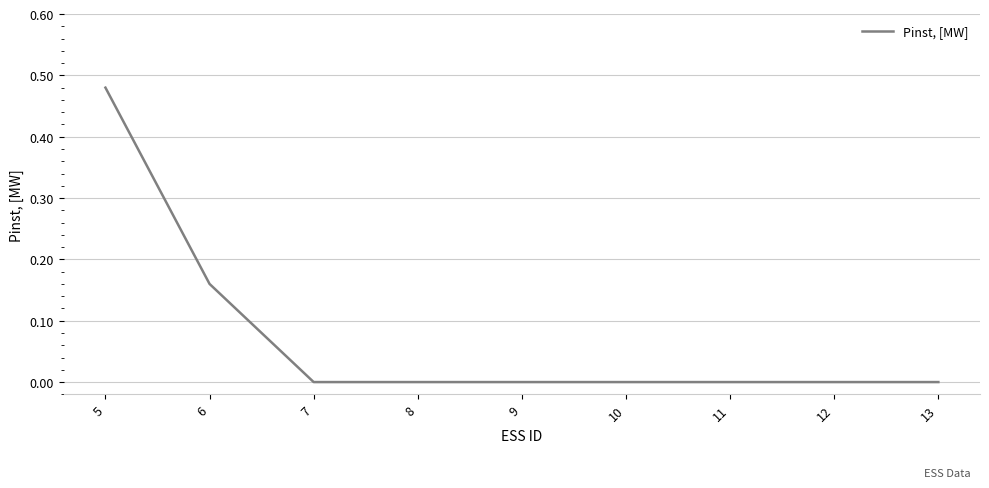

At which category does the chart reach its peak across all series?

5